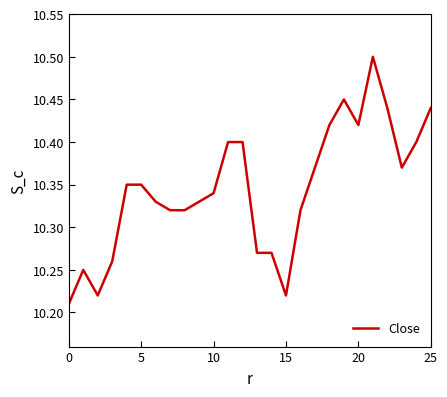

What is the difference between the maximum and minimum values?

0.3